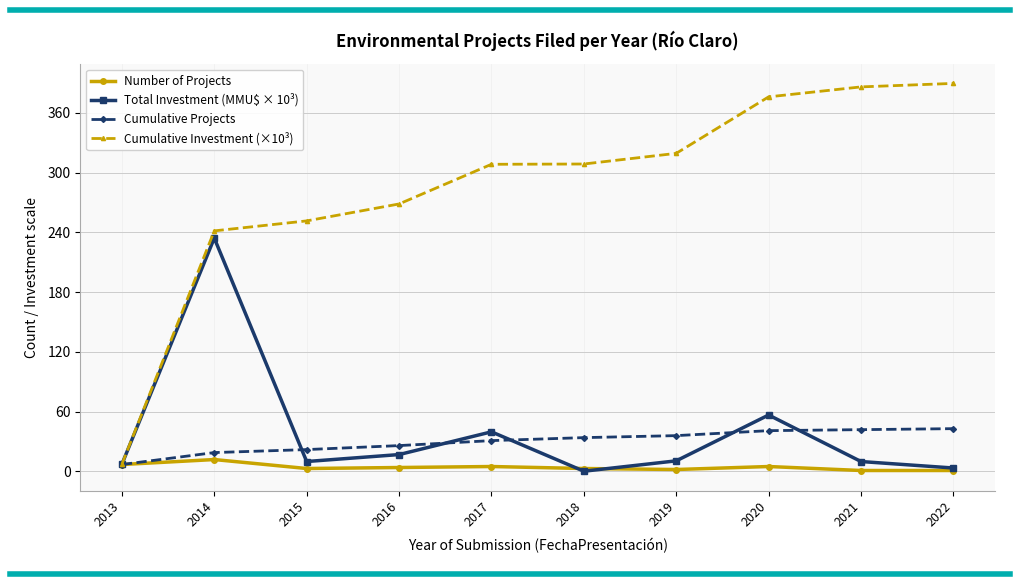

What value does the Cumulative Investment (×10³) series have at 2018?

308.6